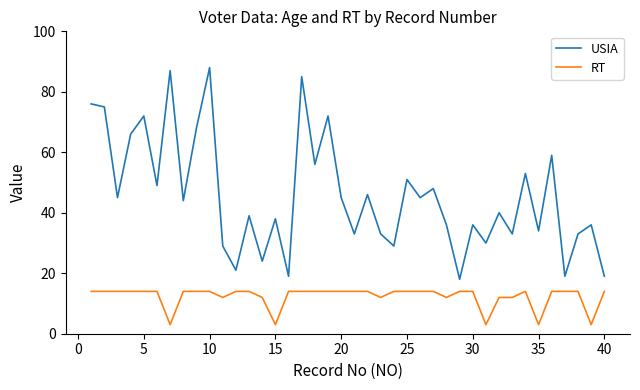

Reading right to left, transcribe all the data shown in this chart.

USIA: 19	36	33	19	59	34	53	33	40	30	36	18	36	48	45	51	29	33	46	33	45	72	56	85	19	38	24	39	21	29	88	68	44	87	49	72	66	45	75	76
RT: 14	3	14	14	14	3	14	12	12	3	14	14	12	14	14	14	14	12	14	14	14	14	14	14	14	3	12	14	14	12	14	14	14	3	14	14	14	14	14	14